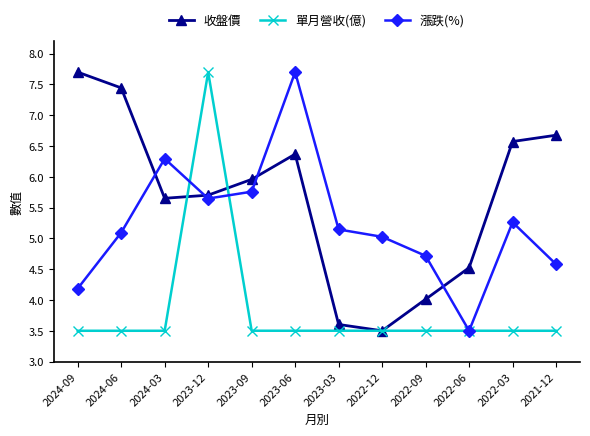

Reading left to right, extract all data points from this chart.

收盤價: 7.7	7.4	5.7	5.7	6.0	6.4	3.6	3.5	4.0	4.5	6.6	6.7
單月營收(億): 3.5	3.5	3.5	7.7	3.5	3.5	3.5	3.5	3.5	3.5	3.5	3.5
漲跌(%): 4.2	5.1	6.3	5.6	5.8	7.7	5.1	5.0	4.7	3.5	5.3	4.6